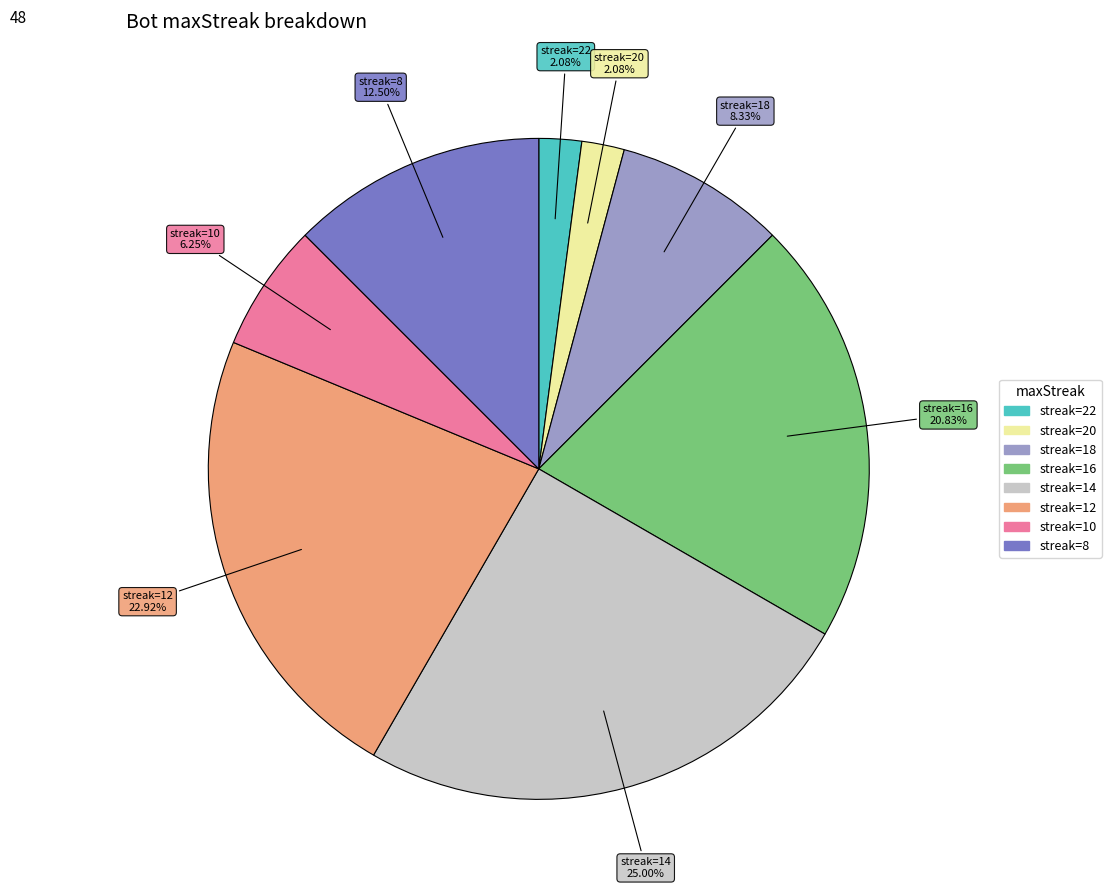

Does any single category account for the majority?

No